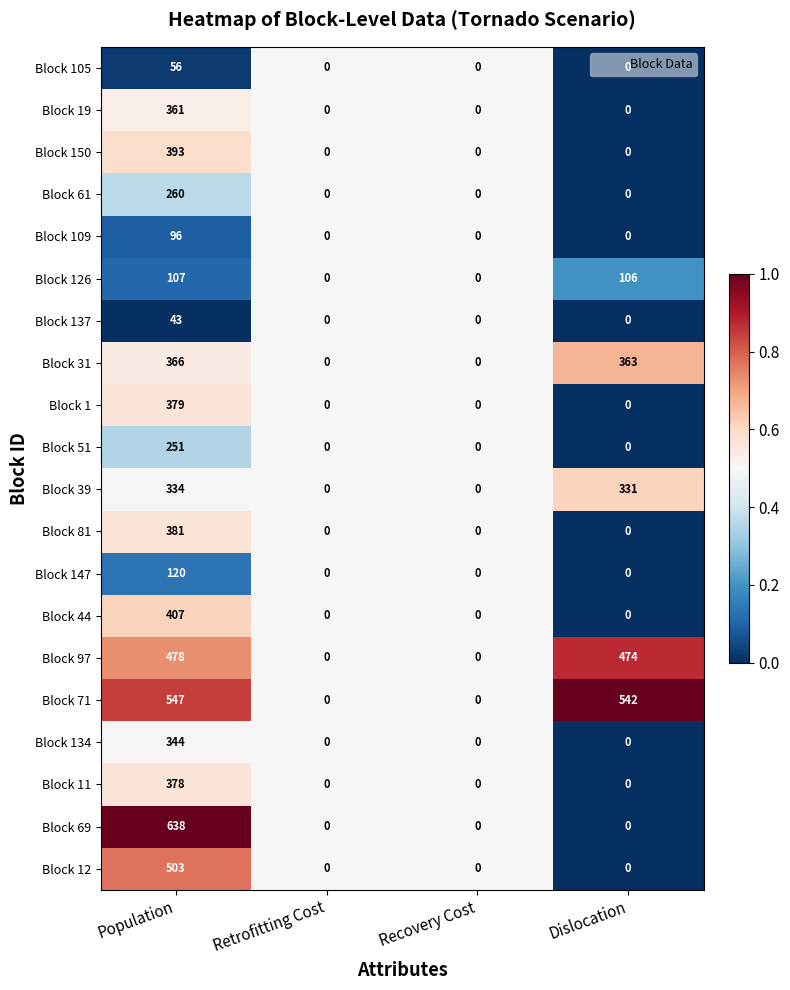

Count the Block 69 values in the range 0 to 638.

4